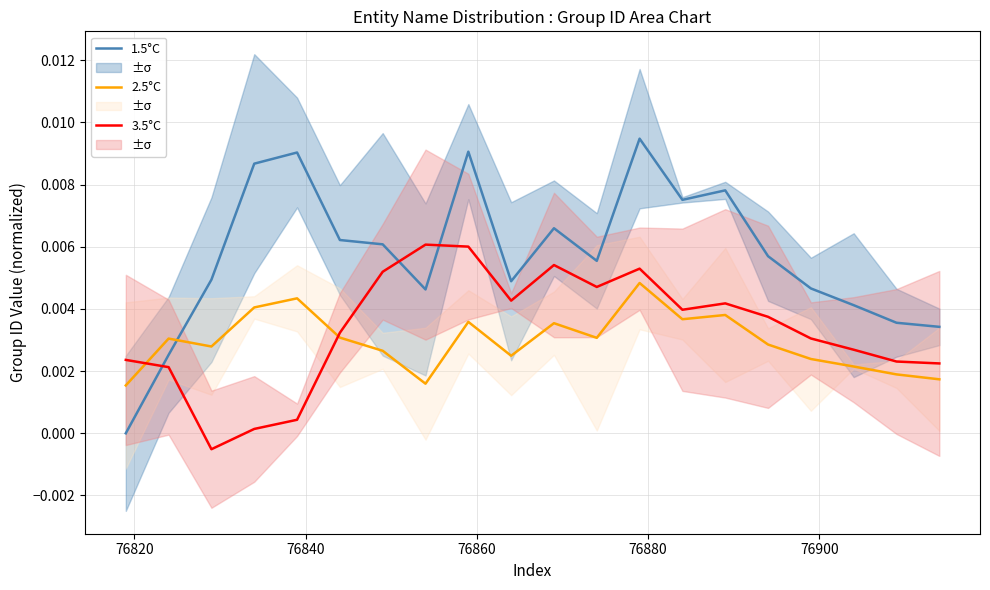

After their last crossing, which series has the higher values: 1.5°C or 3.5°C?

1.5°C